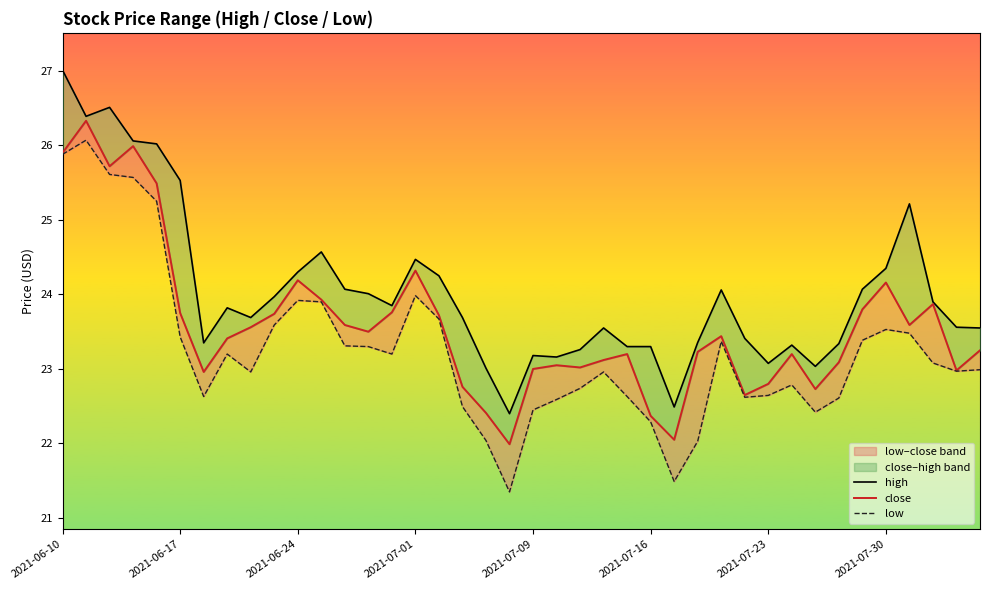

At how many categories does at least one series exceed 21?

40